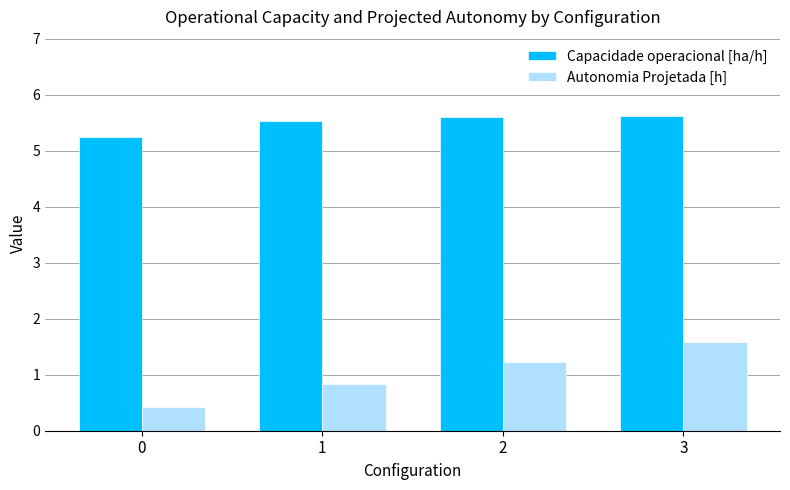

List the labels in order of Autonomia Projetada [h] value, largest first.

3, 2, 1, 0